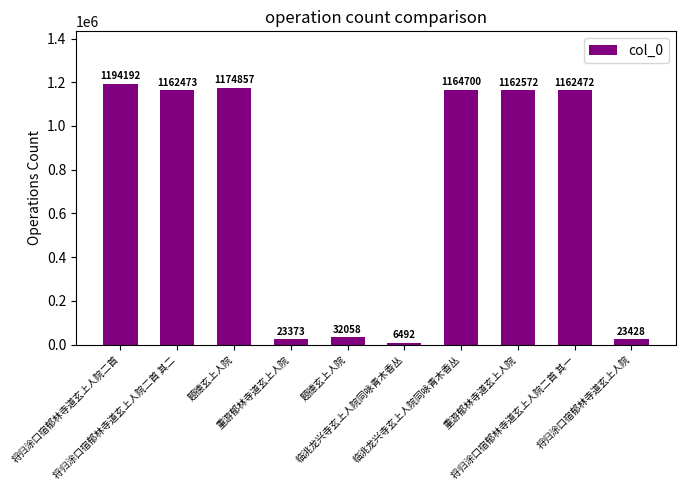

What is the maximum value shown in the chart?

1194192